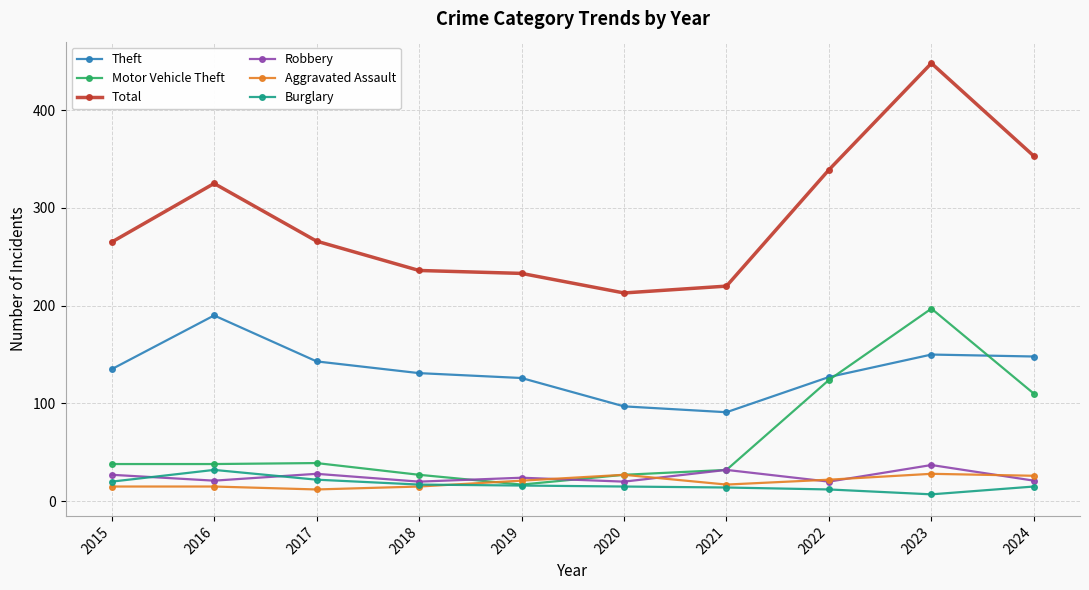

Where is the first local maximum for Theft?

2016